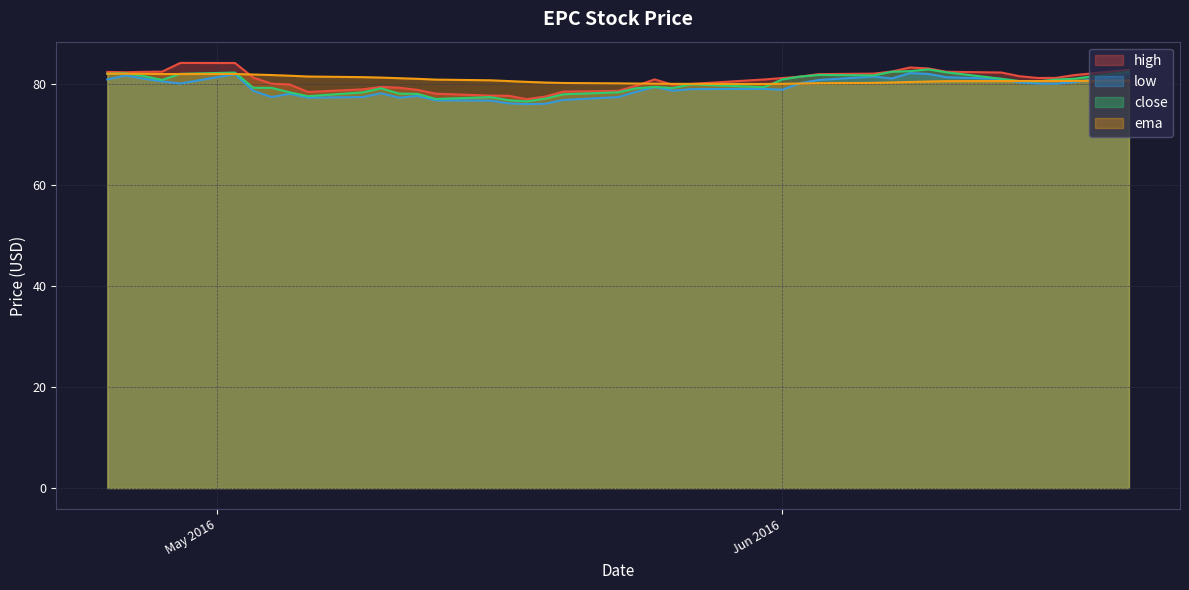

What is the value of the low point at the 5th from the left?

80.2